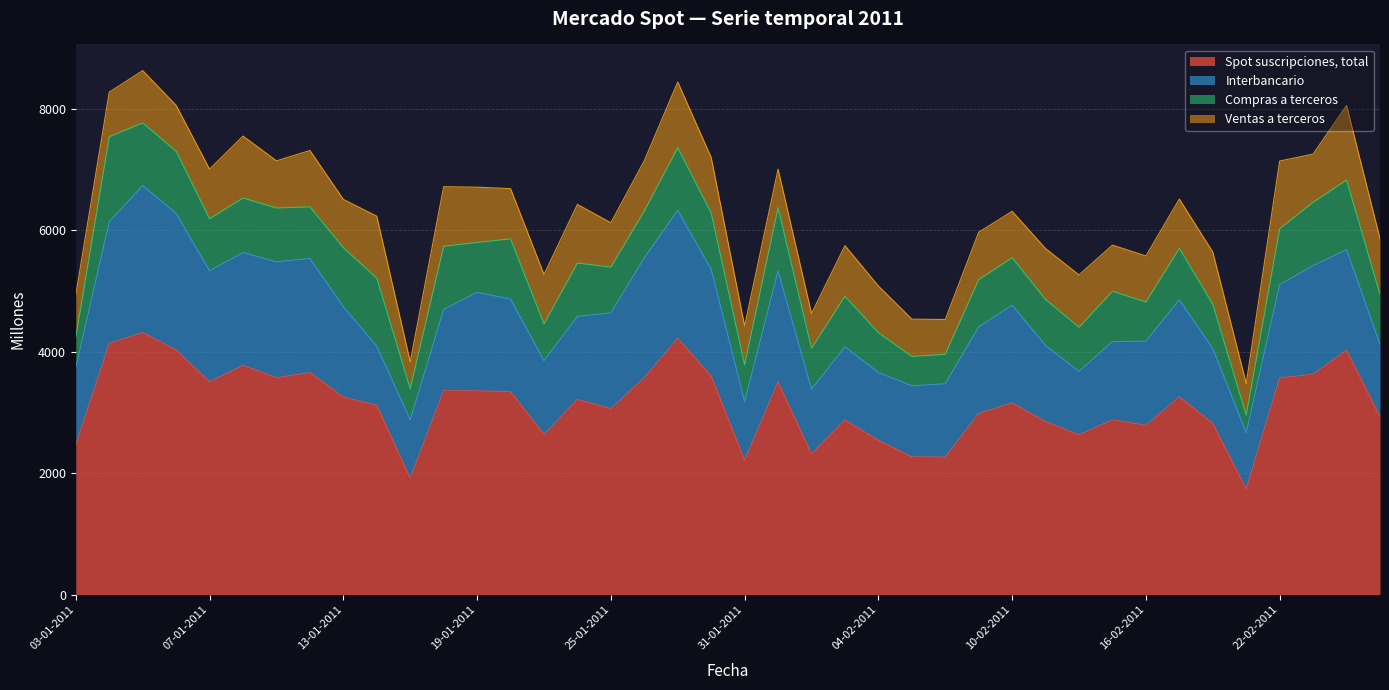

Which series ends up on top after the final intersection of Interbancario and Ventas a terceros?

Interbancario